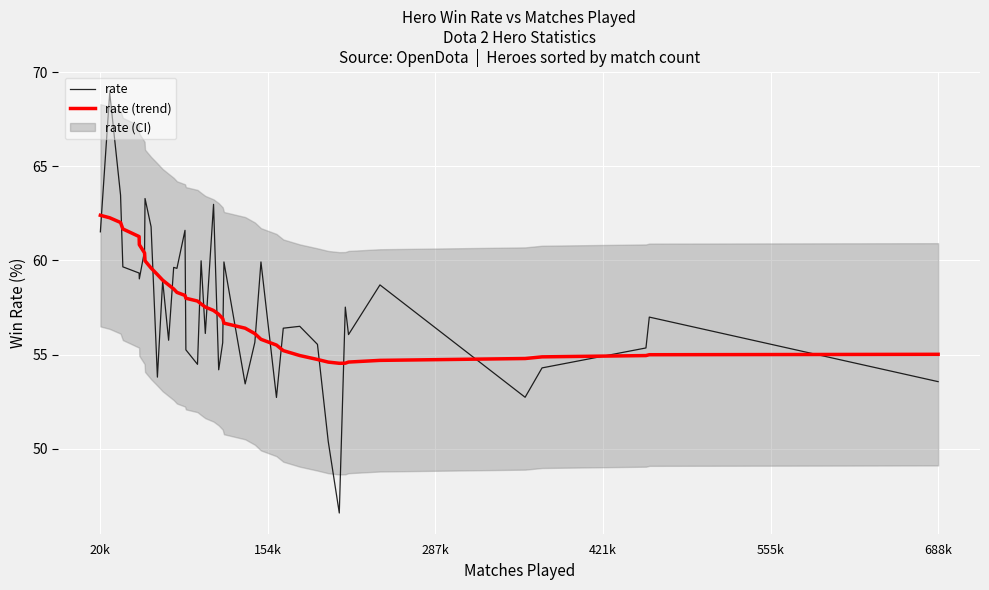

What is the maximum value for rate?

68.9